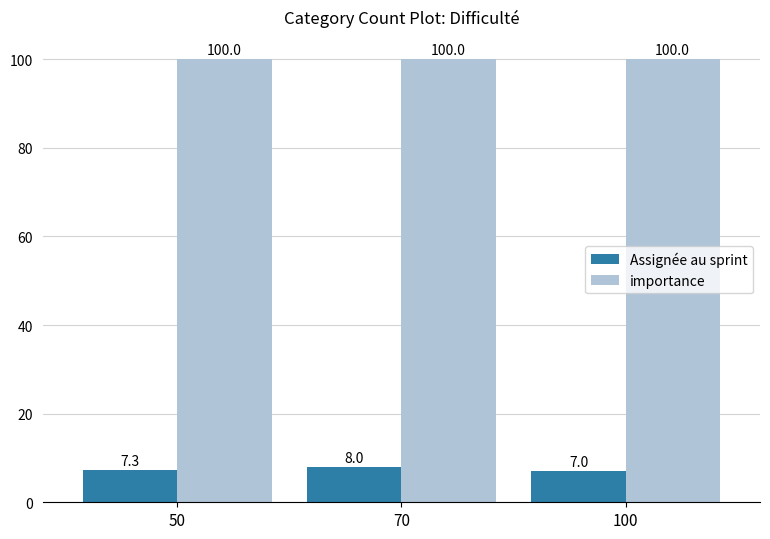

What is the difference between the highest and lowest values at 100?

93.0